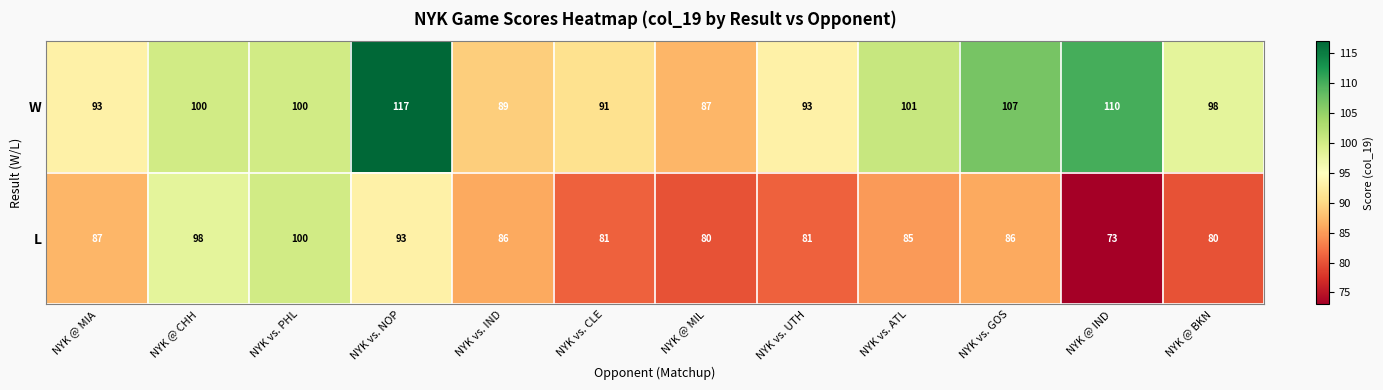

Where does the L series first go above 86?

NYK @ MIA